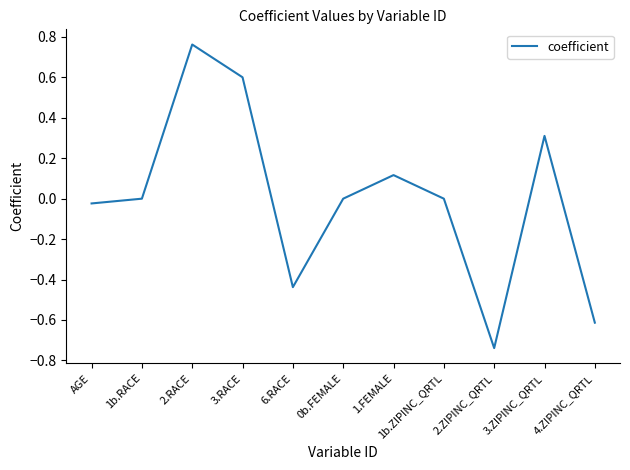

Which label corresponds to the smallest value in the chart?

2.ZIPINC_QRTL